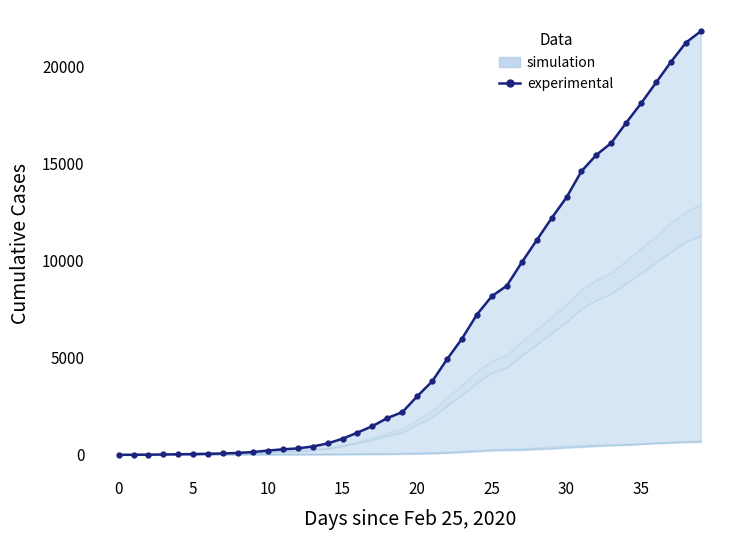

What is the change in value from 0 to 15?

+830